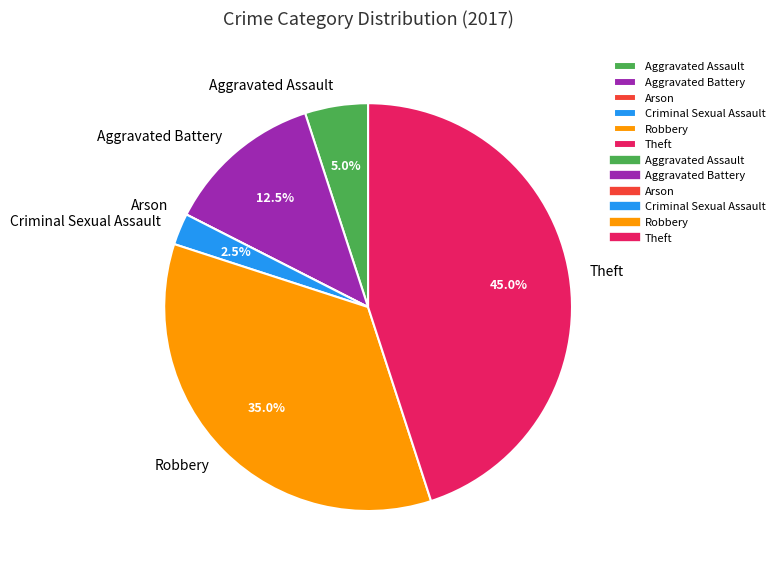

To the nearest percent, what portion does Theft represent?

45%